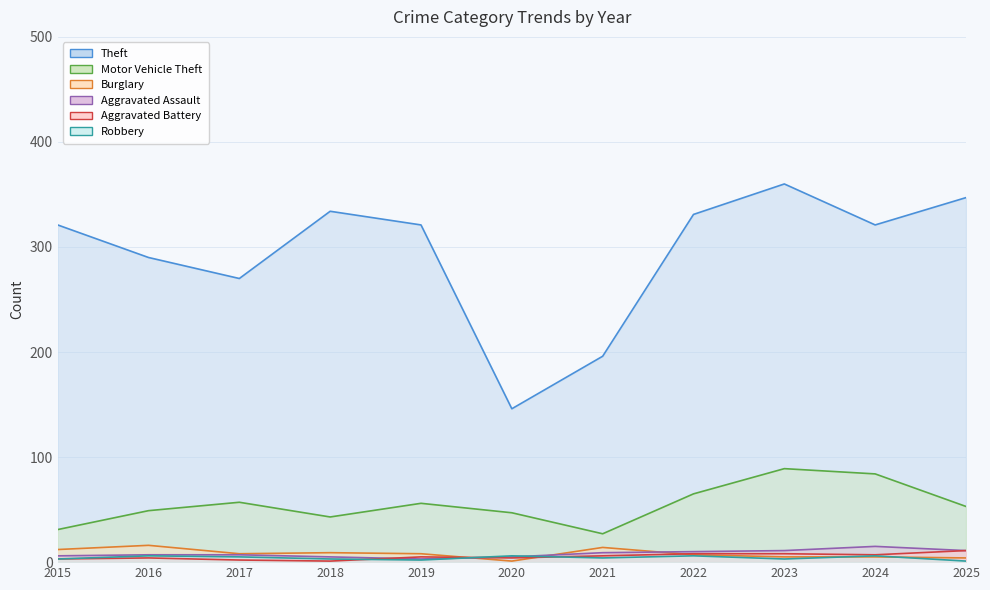

Where does the Robbery series first go above 4?

2016